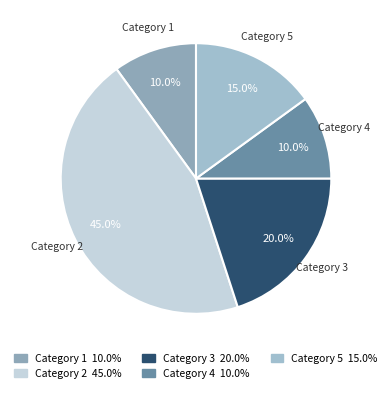

How many segments does this pie chart have?

5